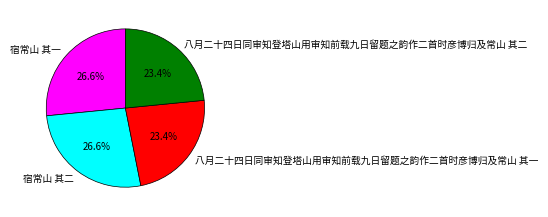

Count the number of slices in the pie.

4